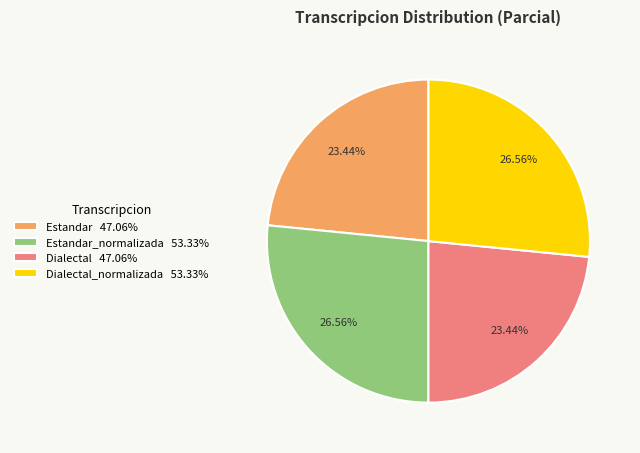

Is there a majority slice in this chart?

No